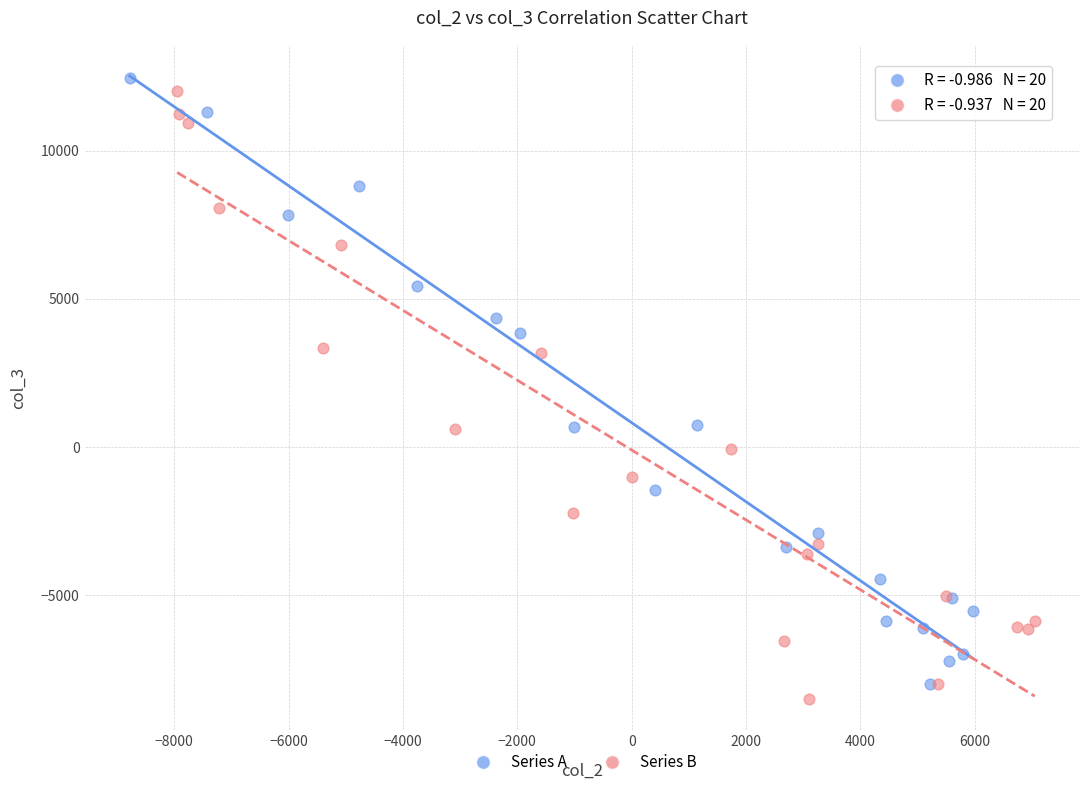

Which series contains the highest Y value?

Series A